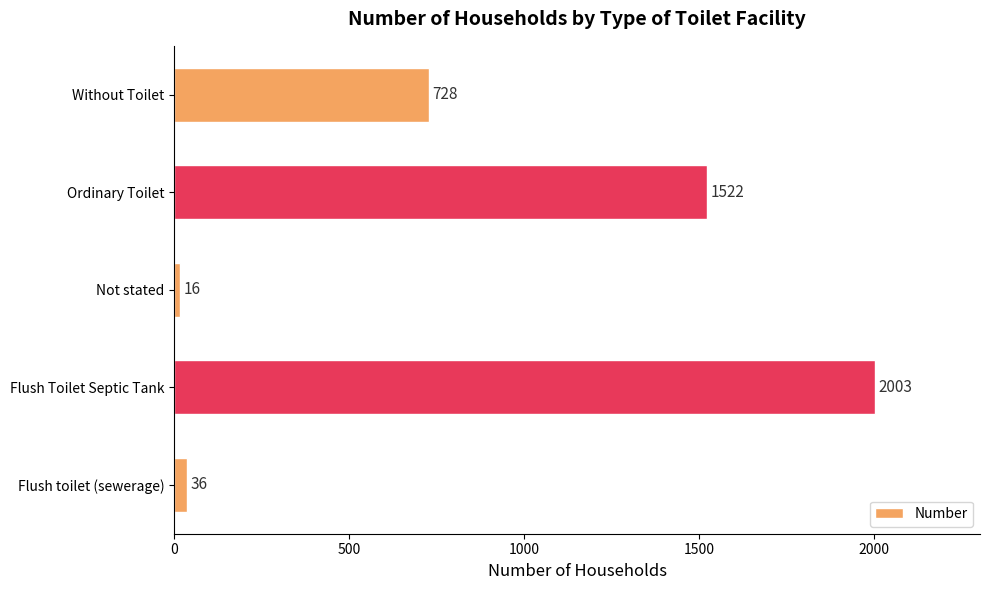

Read the value at Flush toilet (sewerage).

36